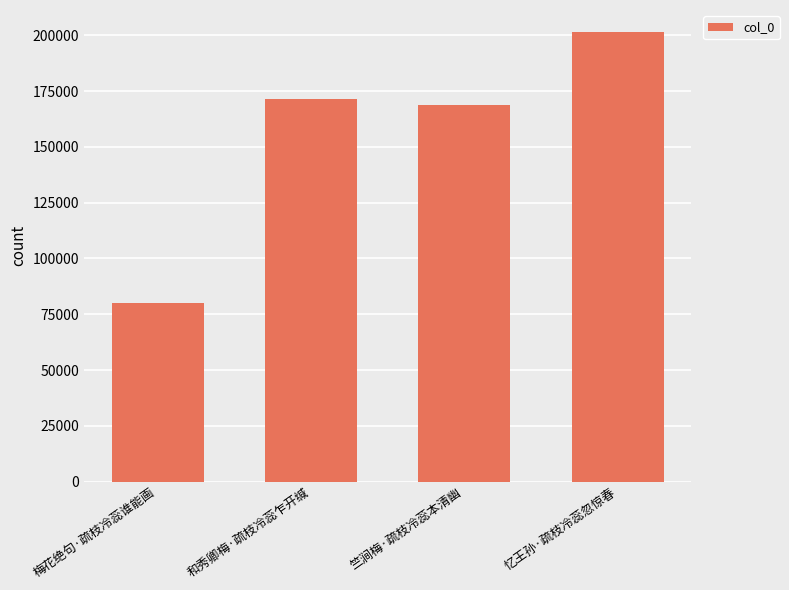

Rank the categories by value from highest to lowest.

忆王孙·疏枝冷蕊忽惊春, 和秀卿梅·疏枝冷蕊乍开缄, 竺涧梅·疏枝冷蕊本清幽, 梅花绝句·疏枝冷蕊谁能画